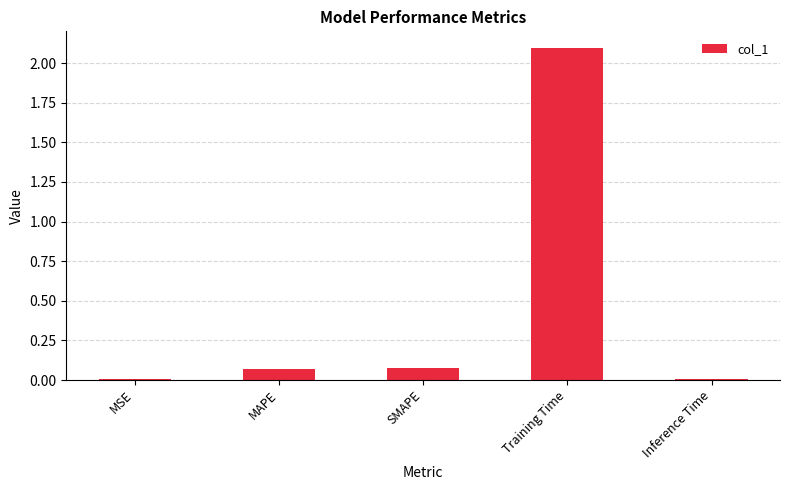

What is the sum of all values?

2.3